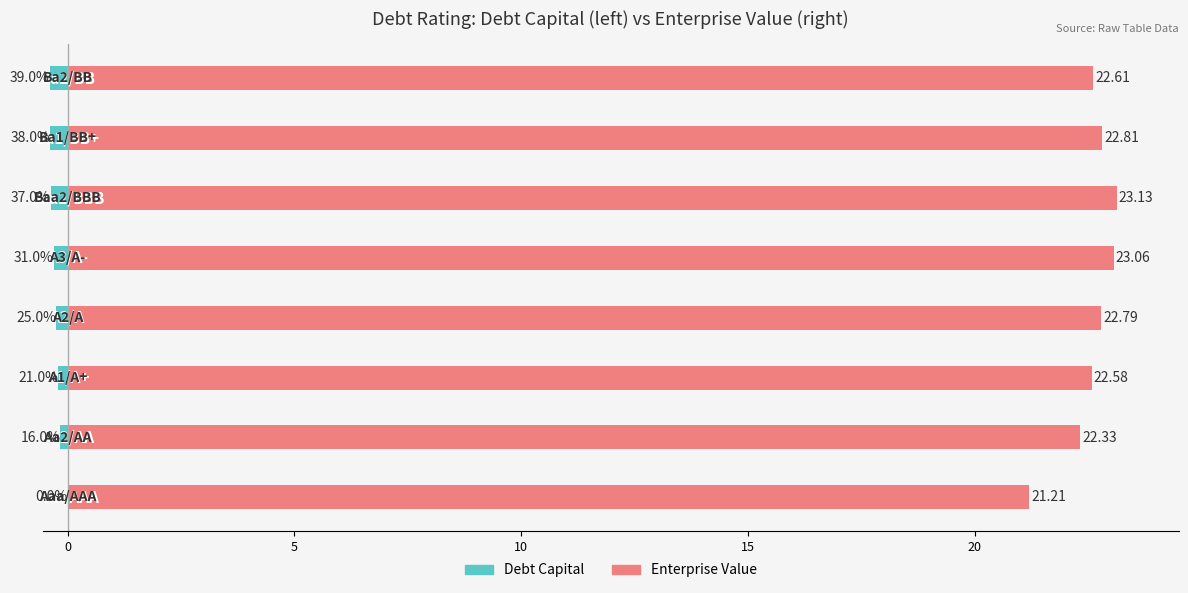

What is the value of the enterprise_value bar at the 4th from the left?

22.8